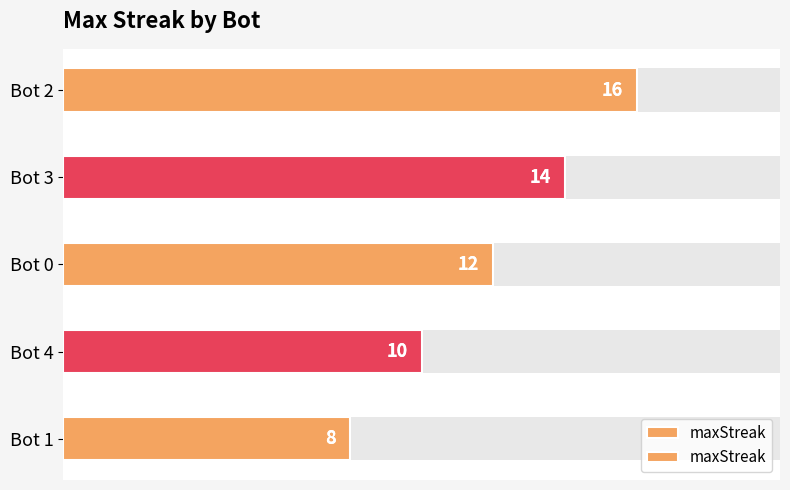

Reading left to right, list all the values displayed in this chart.

0.0=16	2.5=14	5.0=12	7.5=10	10.0=8